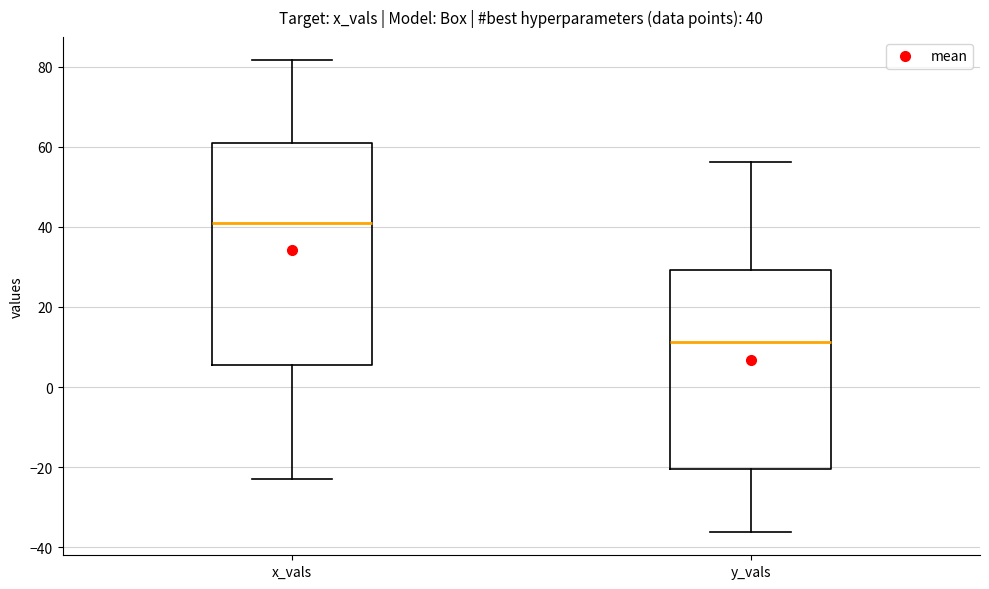

Which box is the tallest, from its lower edge to its upper edge?

x_vals